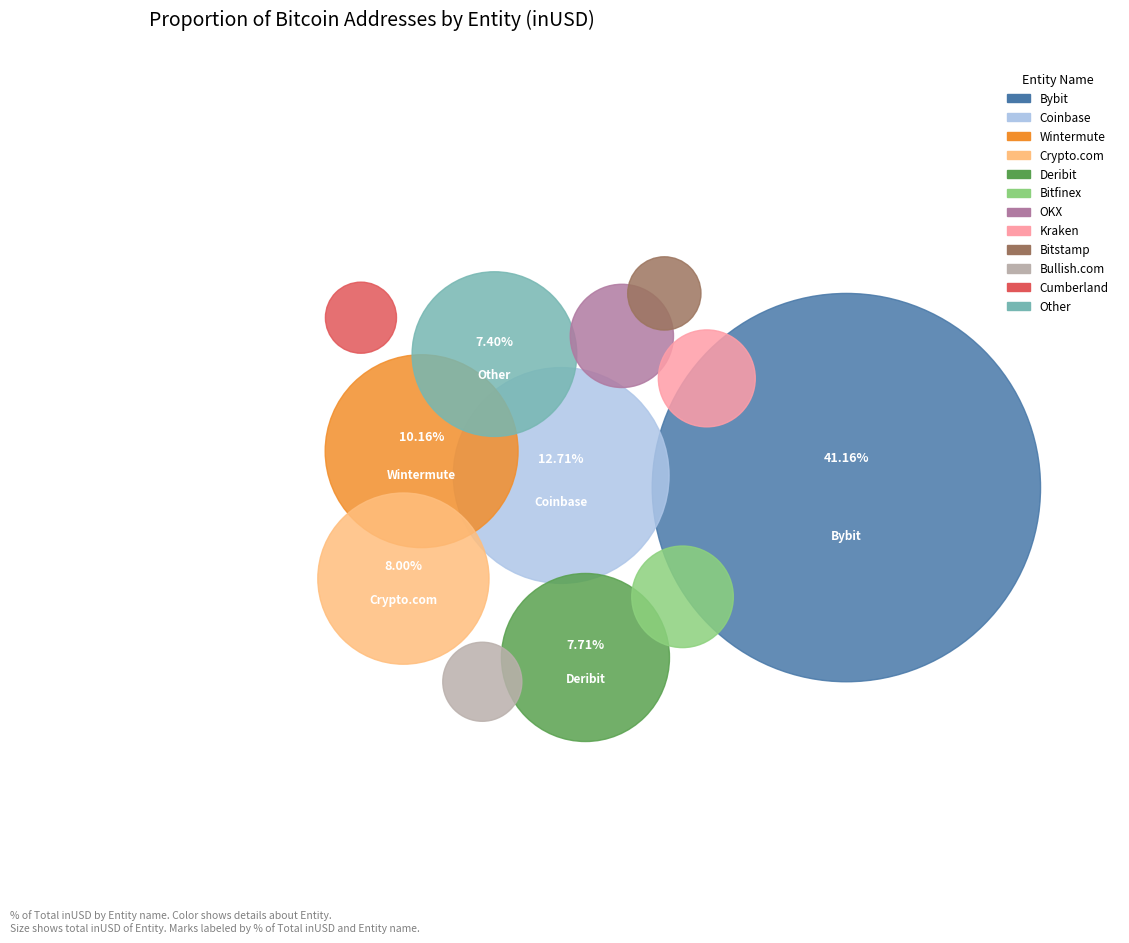

Which has a higher value, Wintermute or Bybit?

Bybit